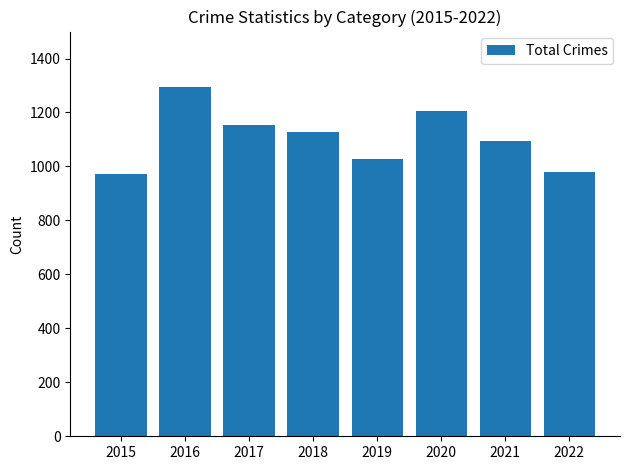

What is the sum of the values at 2021 and 2016?

2388